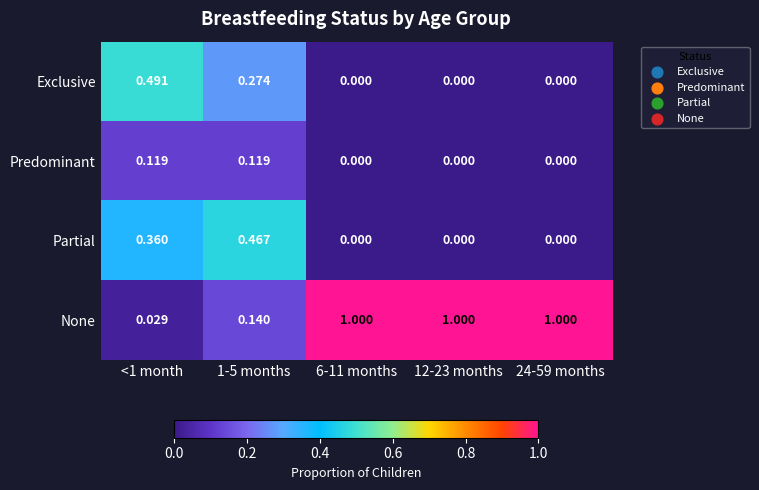

List the series in order of their peak value, highest first.

None, Exclusive, Partial, Predominant